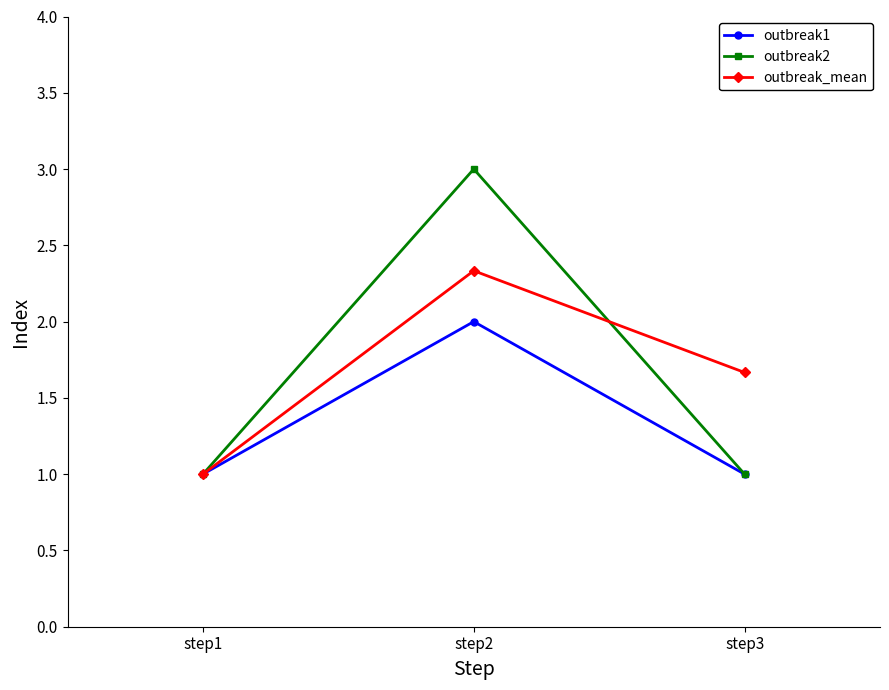

What is the total value across all series at step2?

7.3